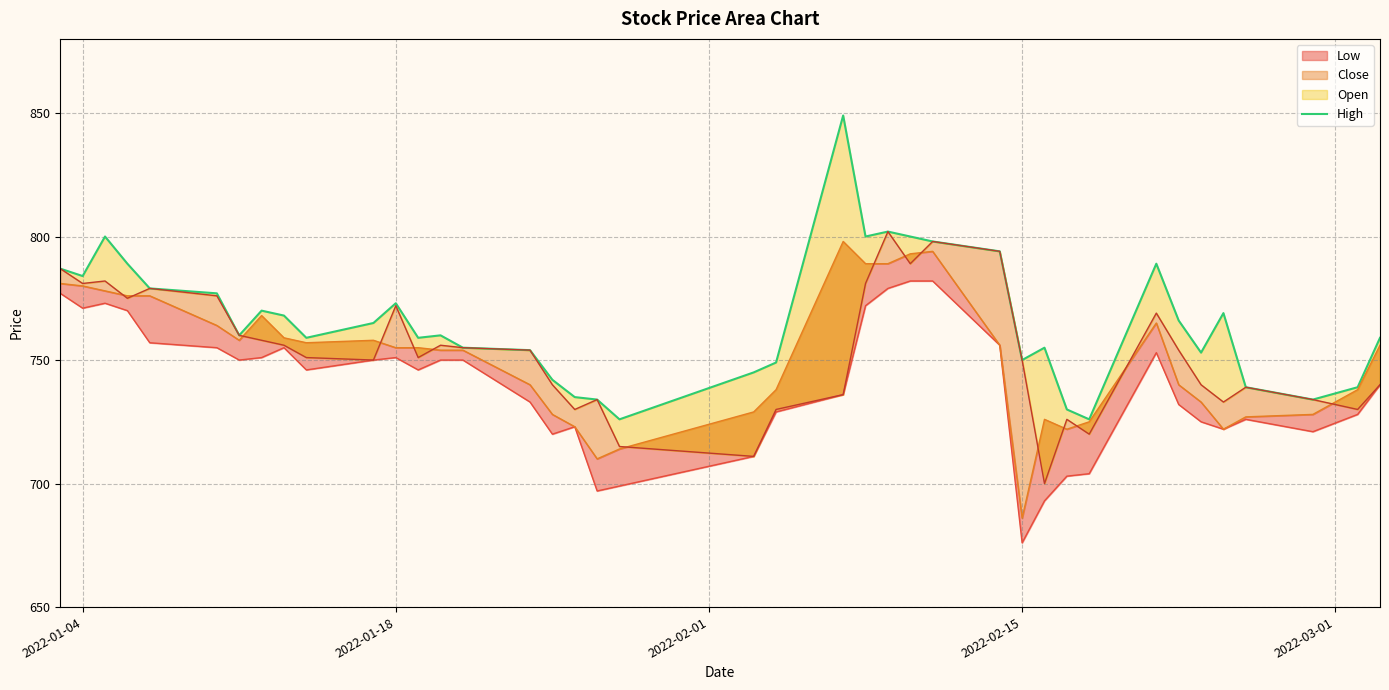

How many categories are shown in the chart?

40